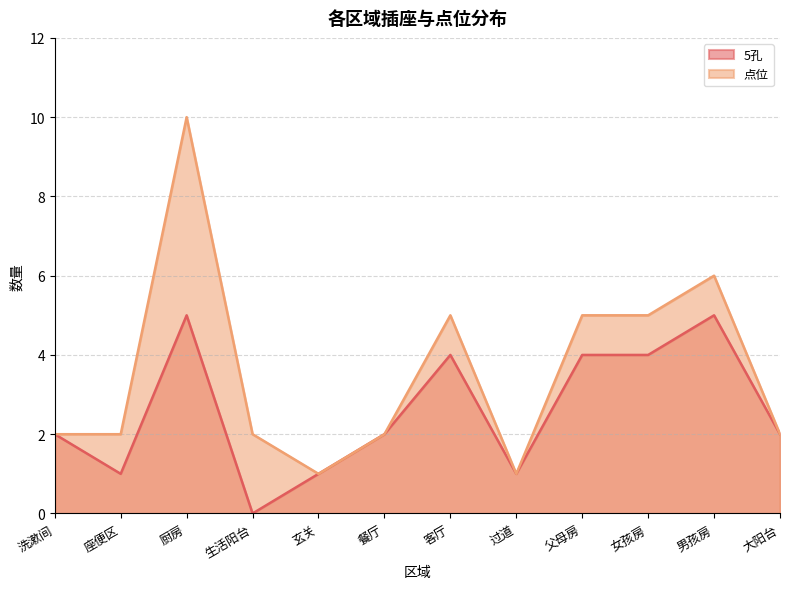

Which series has the largest total across all categories?

点位